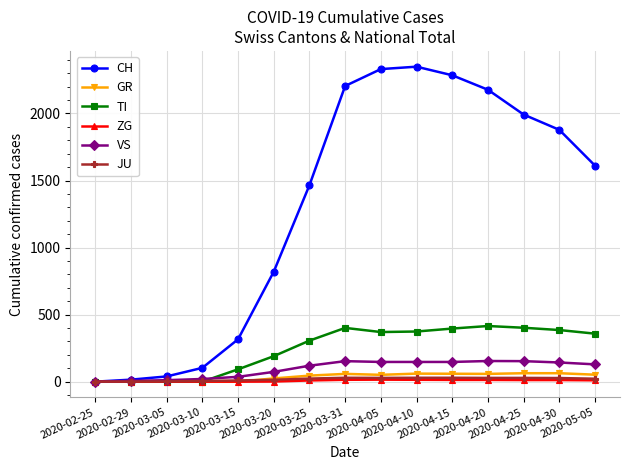

The value of GR at 2020-05-05 is 52. True or false?

True